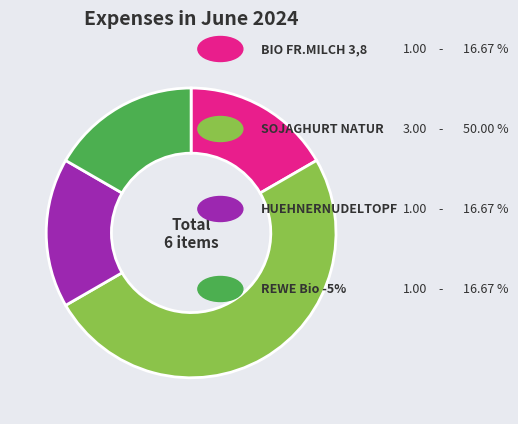

How many slices are in this pie chart?

4